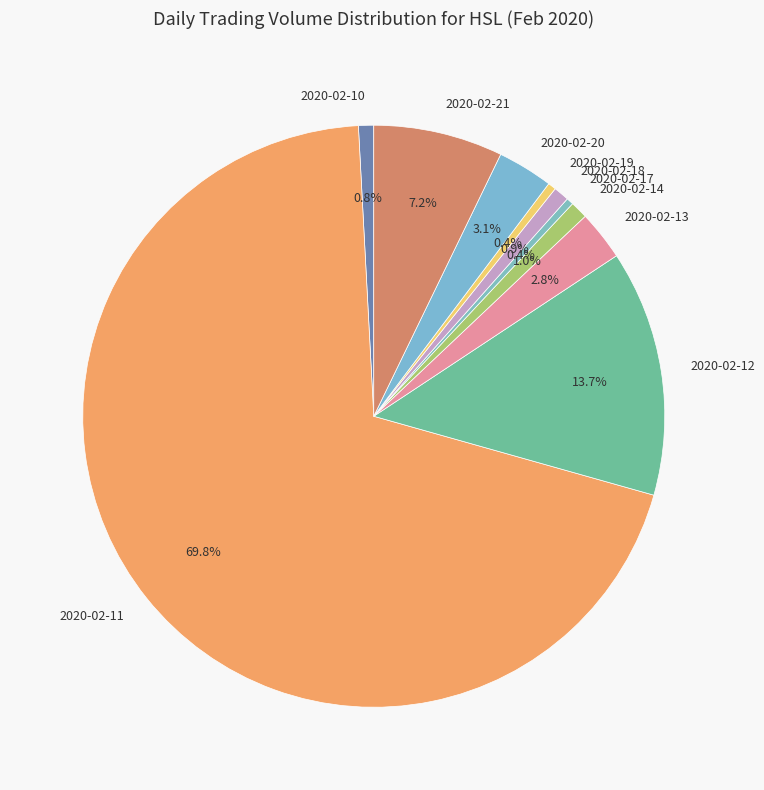

How much of the chart is everything except 2020-02-19?

99.6%